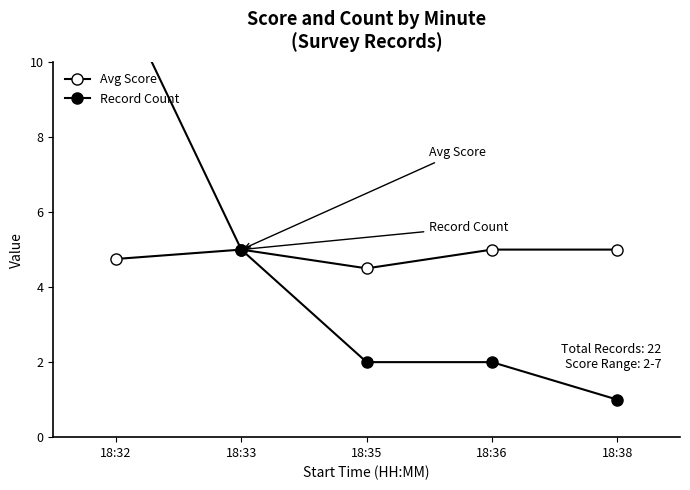

Between 18:32 and 18:36, which is larger?

18:36